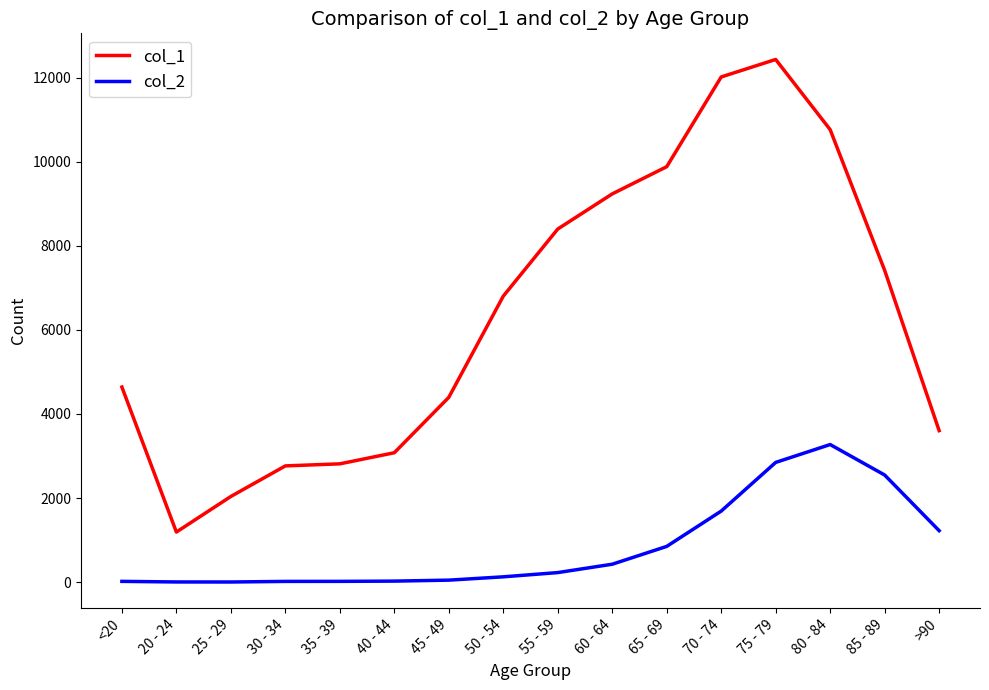

True or false: col_2 has a value of 2848 at 75 - 79.

True